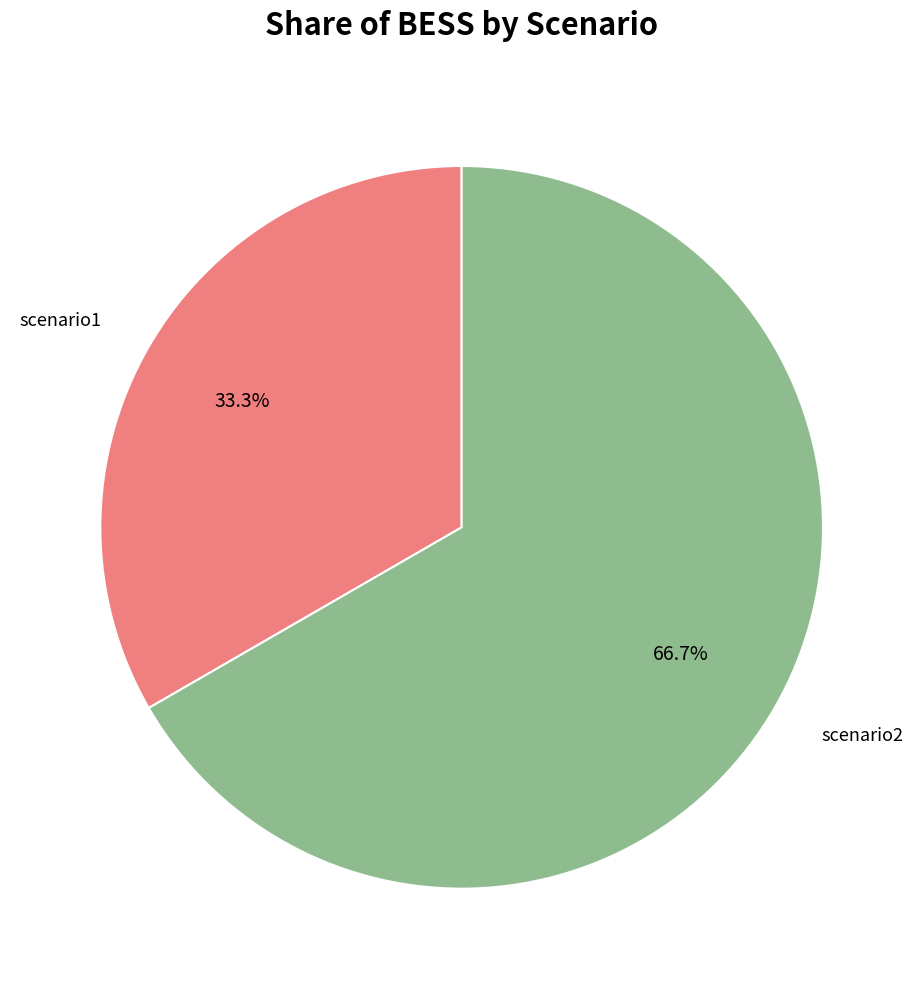

Is there a majority slice in this chart?

Yes